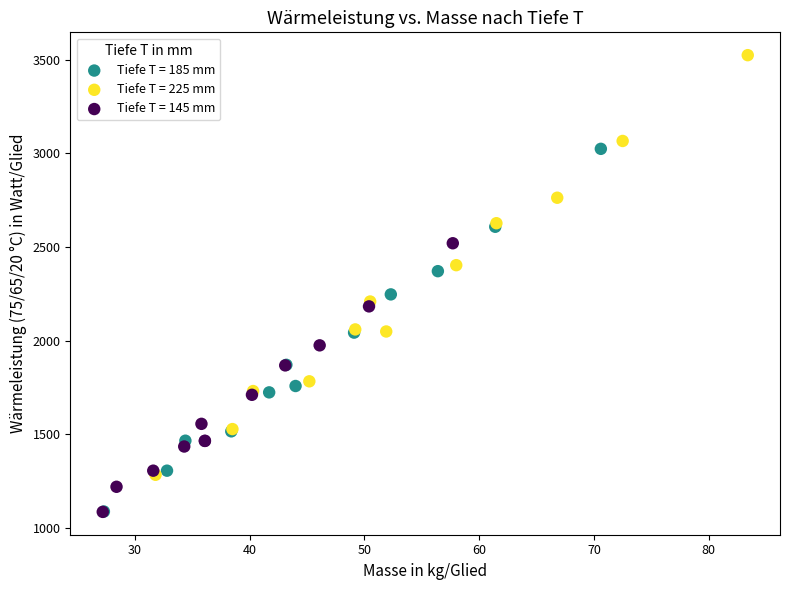

Which series has the largest Y range (max minus min)?

Tiefe T = 225 mm